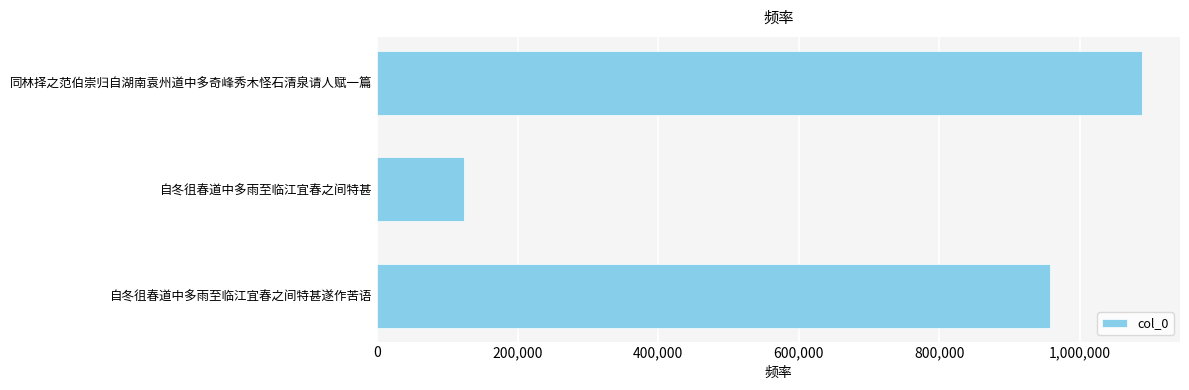

Rank the categories by value from lowest to highest.

自冬徂春道中多雨至临江宜春之间特甚, 自冬徂春道中多雨至临江宜春之间特甚遂作苦语, 同林择之范伯崇归自湖南袁州道中多奇峰秀木怪石清泉请人赋一篇